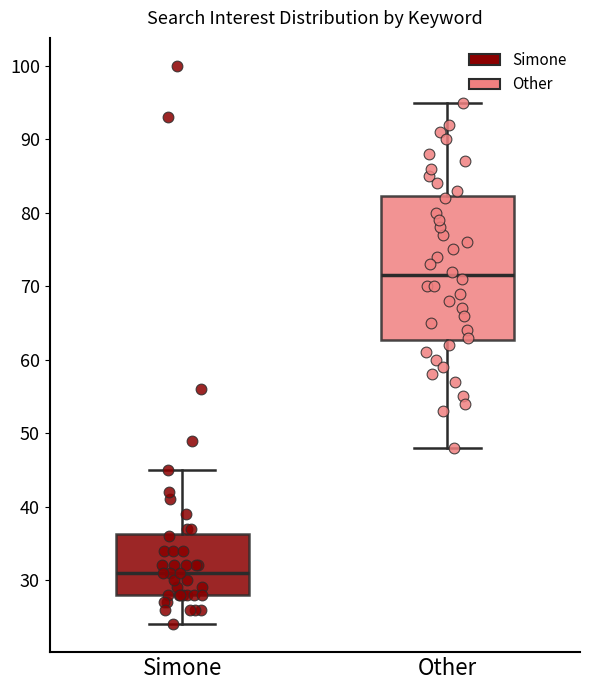

Which box has the highest median line?

Other